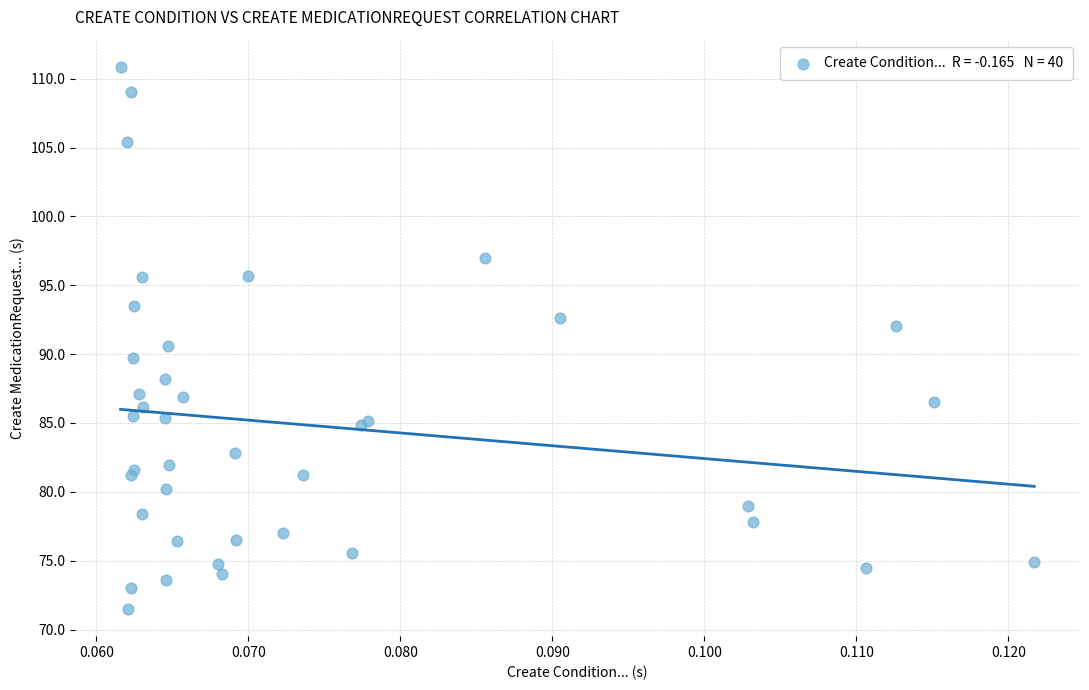

What Y value in the scatter plot is closest to 91?

90.6